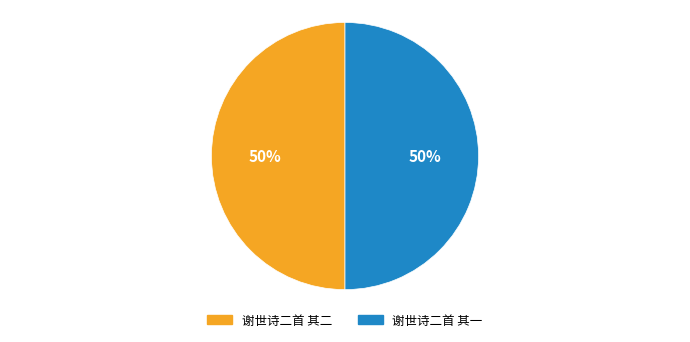

How many segments does this pie chart have?

2